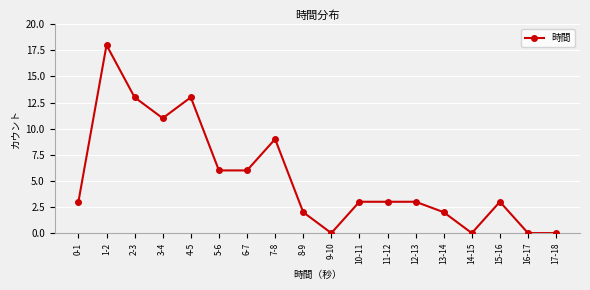

How many data points does each series have?

18